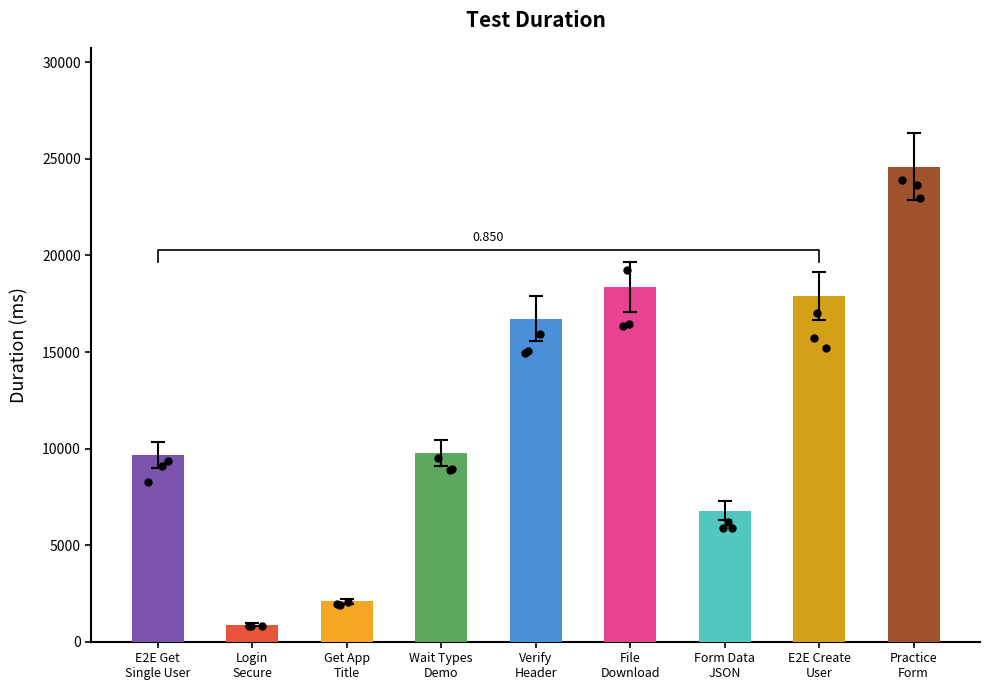

Between Get App
Title and E2E Get
Single User, which is larger?

E2E Get
Single User